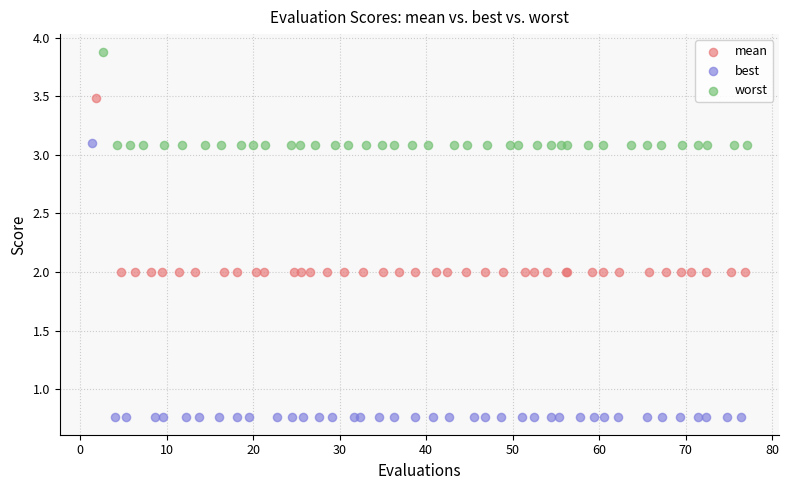

Which series reaches the maximum Y coordinate?

worst